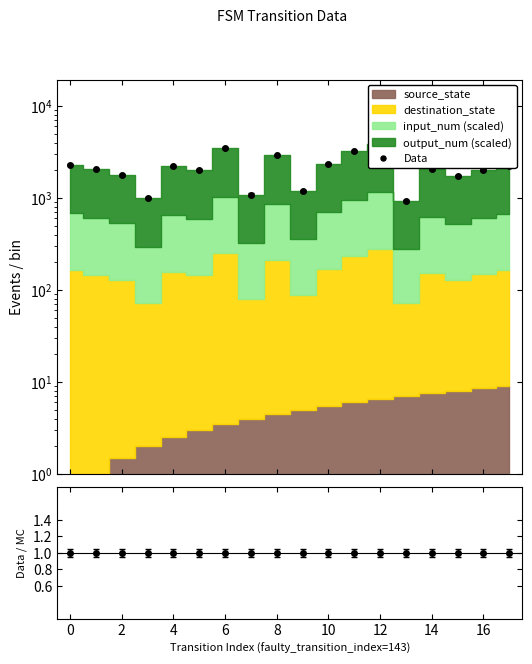

What is the difference between the maximum and minimum values?

2946.0